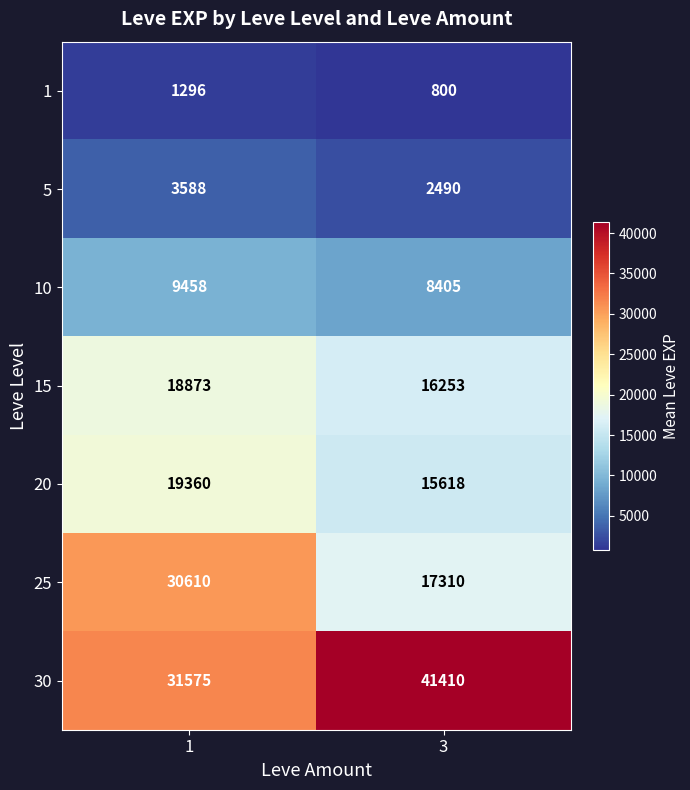

Reading right to left, list all the values displayed in this chart.

1: 800	1296
5: 2490	3588
10: 8405	9458
15: 16253	18873
20: 15618	19360
25: 17310	30610
30: 41410	31575